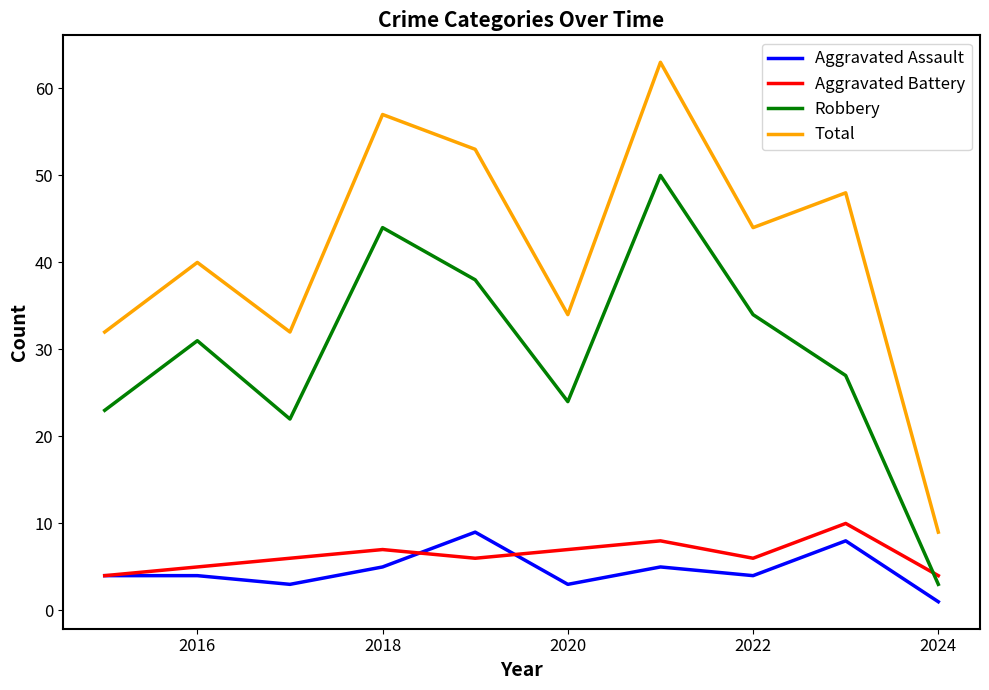

Which series has the widest spread of values?

Total